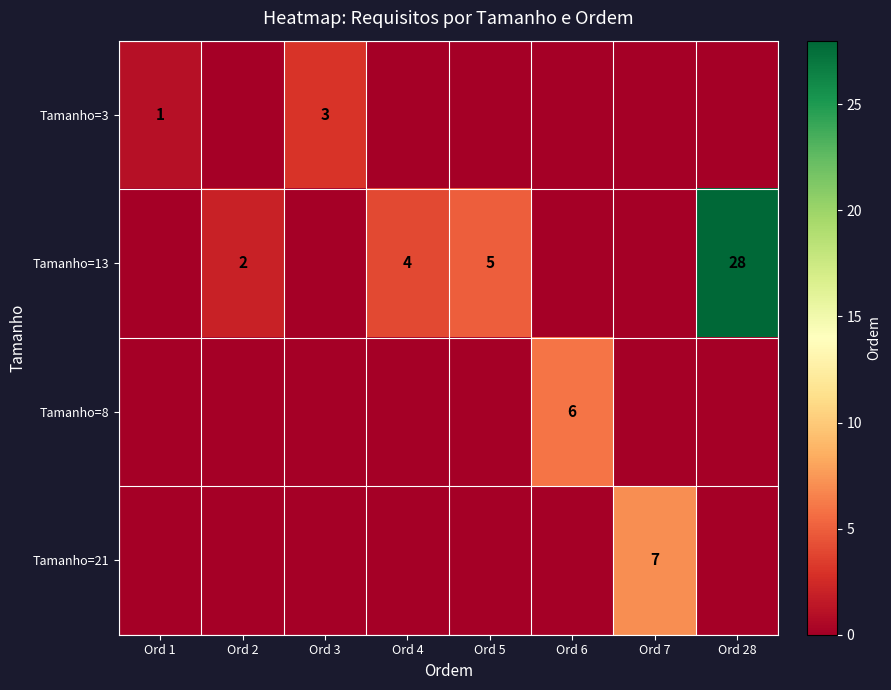

The value of Tamanho=8 at Ord 6 is 9. True or false?

False